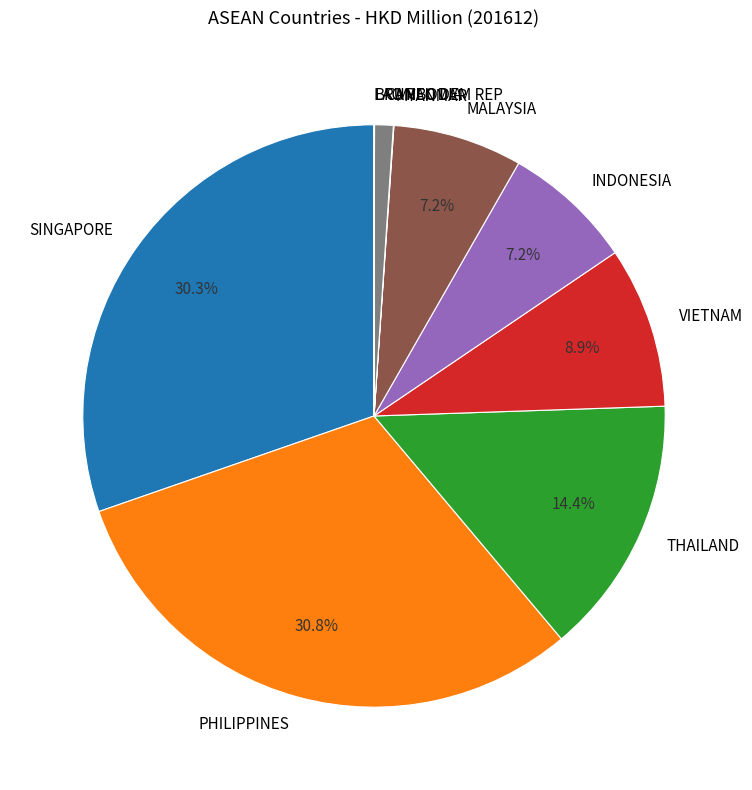

What percentage is NOT represented by VIETNAM?

91.1%